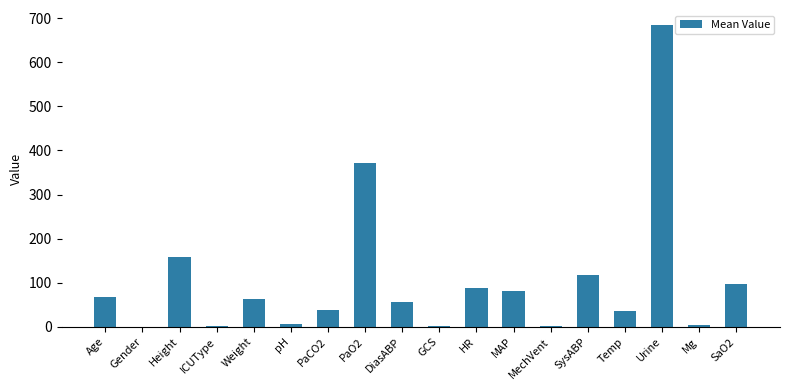

Which category has the highest value across all series?

Urine